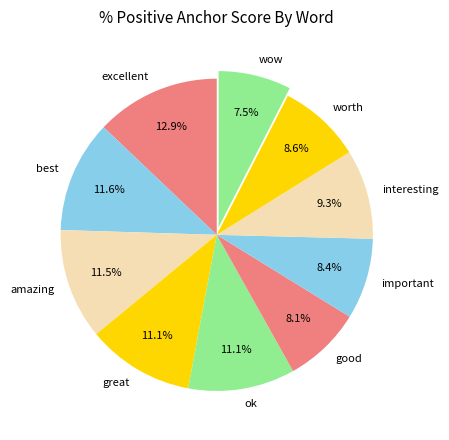

Does any single category account for the majority?

No